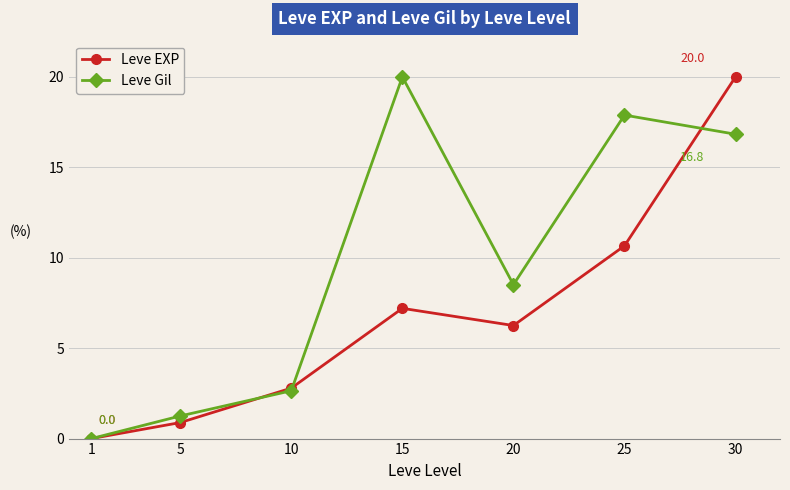

Which label corresponds to the smallest value in the chart?

1